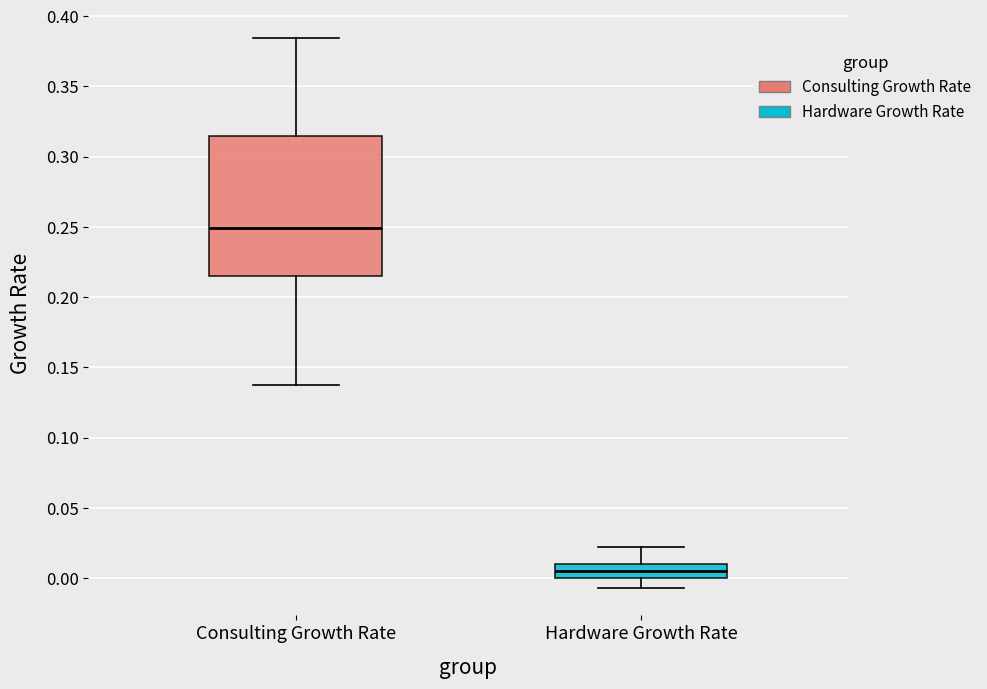

Where does the lower whisker of the box for Hardware Growth Rate end on the y-axis? The values are not printed on the chart, so give them approximately, as read against the axis.

-0.005